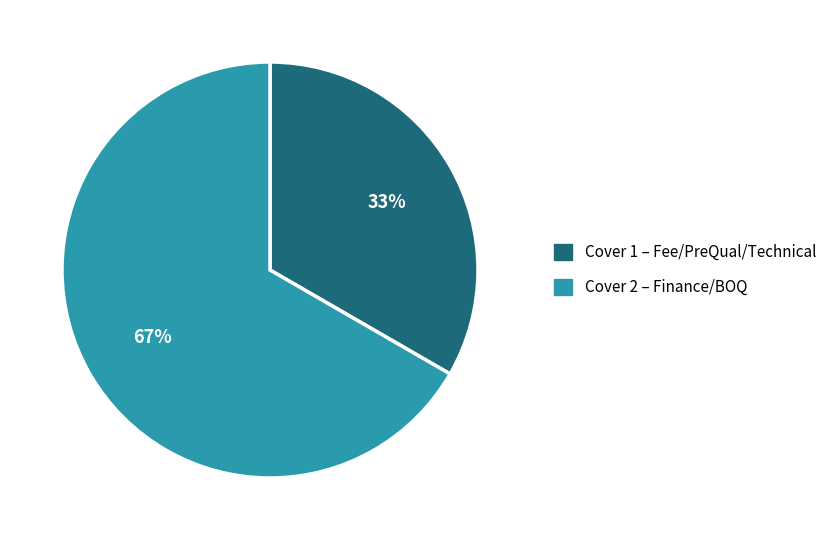

To the nearest percent, what is the combined percentage of Cover 2 – Finance/BOQ and Cover 1 – Fee/PreQual/Technical?

100%